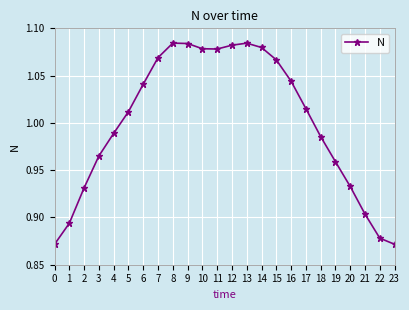

What is the difference between the maximum and minimum values?

0.2